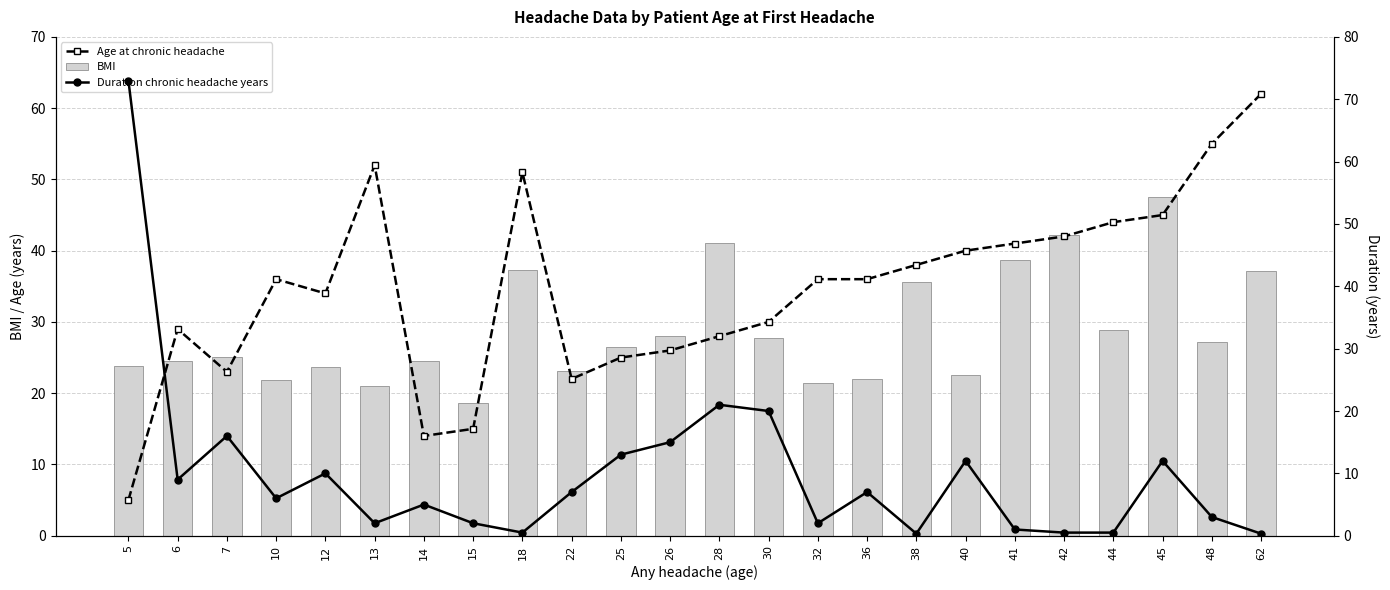

Where does the Age at chronic headache series first go above 36?

13